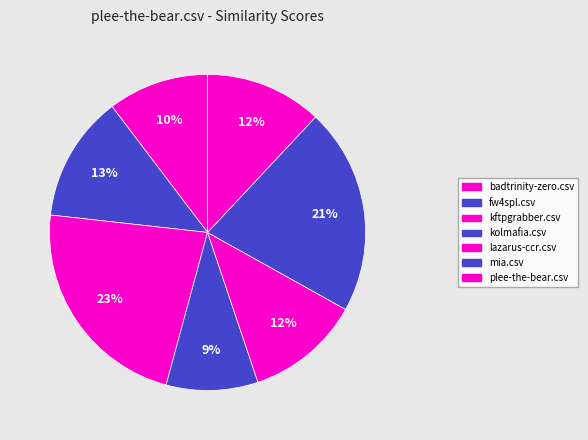

Do lazarus-ccr.csv and badtrinity-zero.csv together represent more than half of the pie?

No